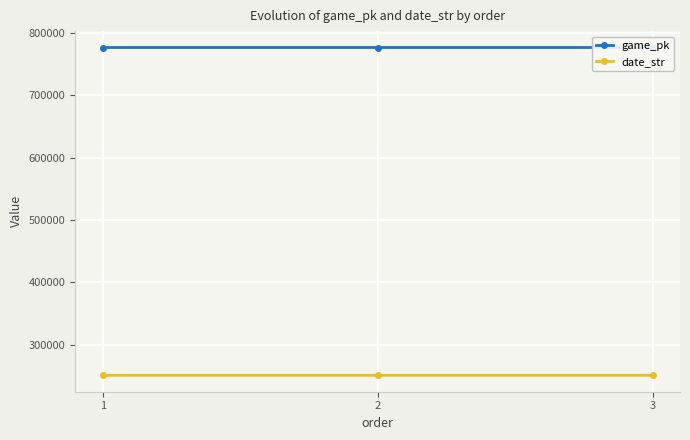

Between 1 and 2, which is larger?

2